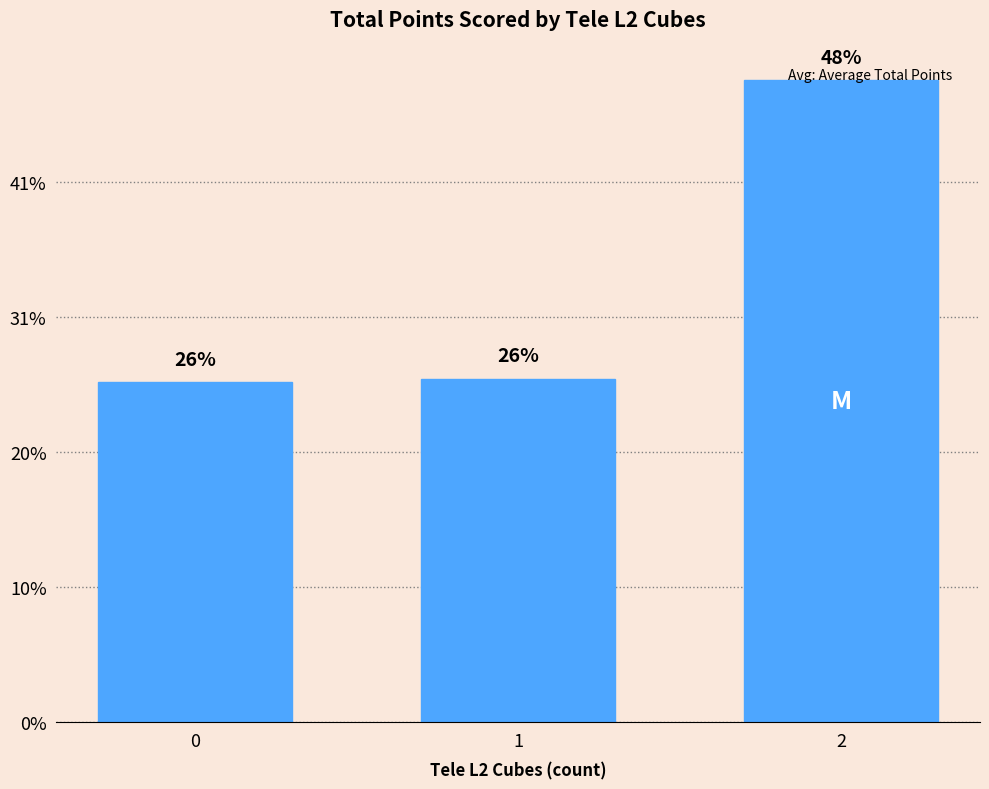

Does the chart contain any negative values?

No